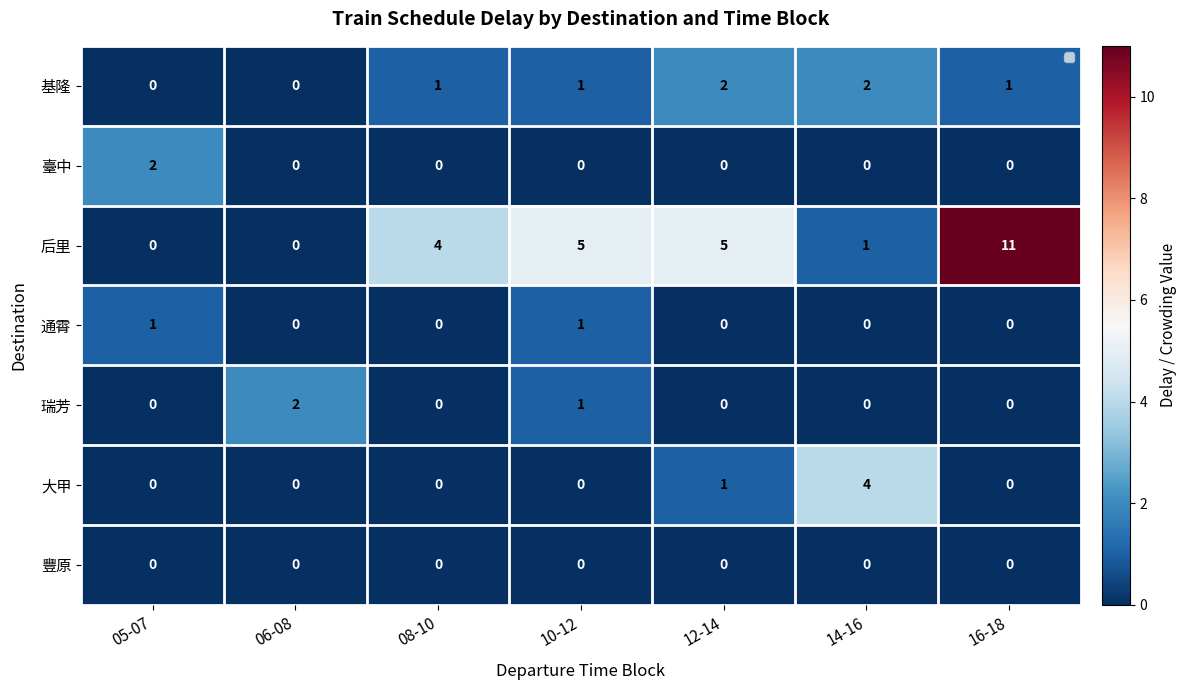

The 后里 series shows 0 at 05-07. True or false?

True